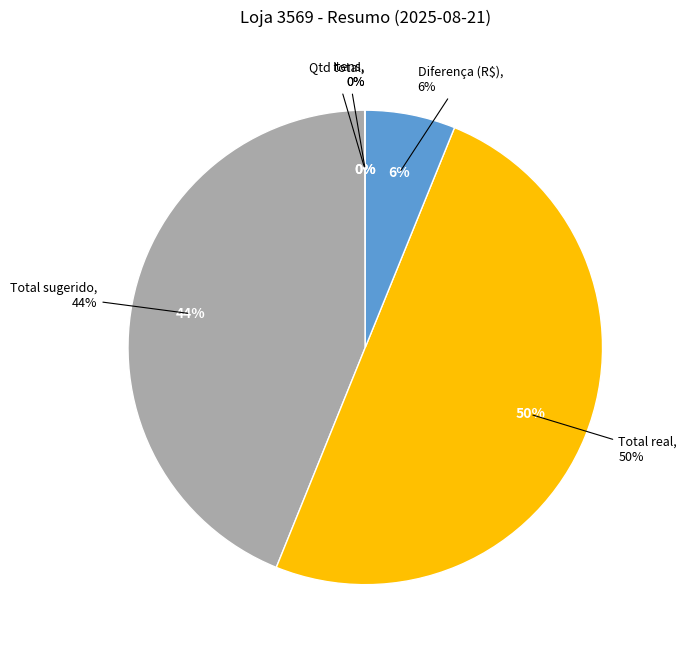

What is the change in value from Total sugerido to Total real?

+1750